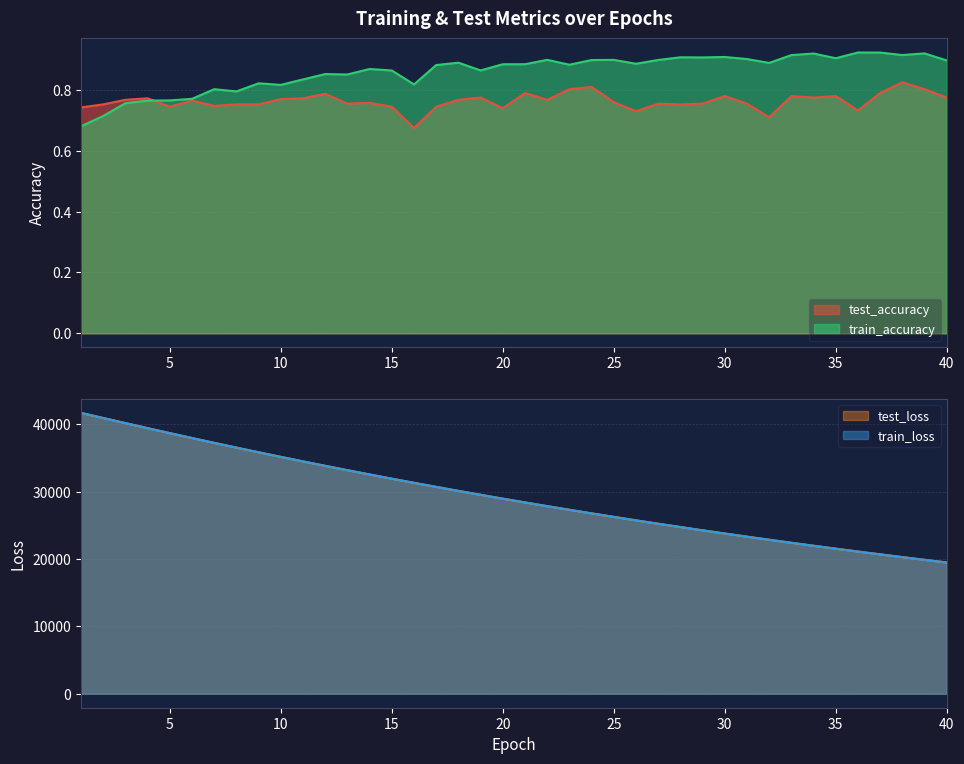

What is the difference between the highest and lowest values at 22?

27865.3